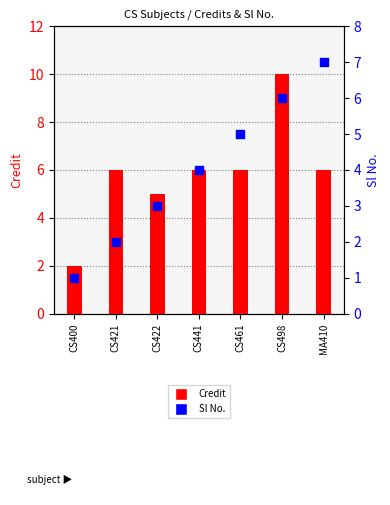

Which series has the largest total across all categories?

Credit